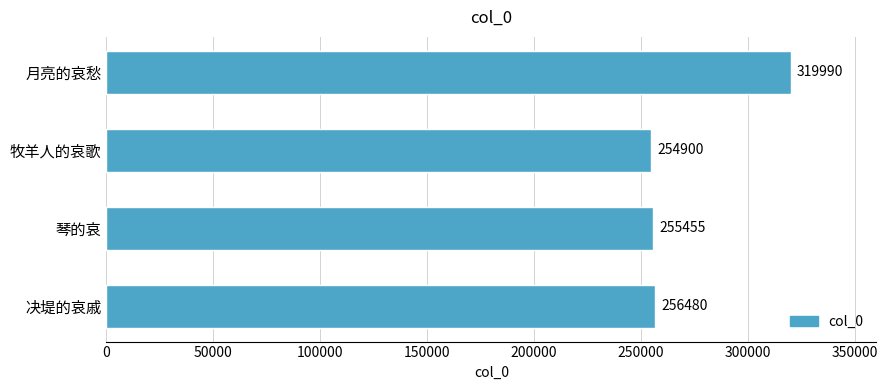

What is the ratio of the value at 琴的哀 to the value at 牧羊人的哀歌?

1.0